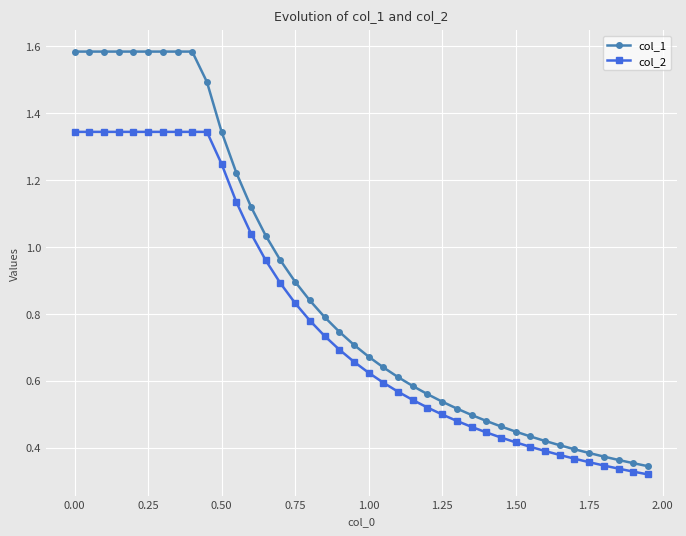

True or false: col_1 and col_2 cross at least once.

False